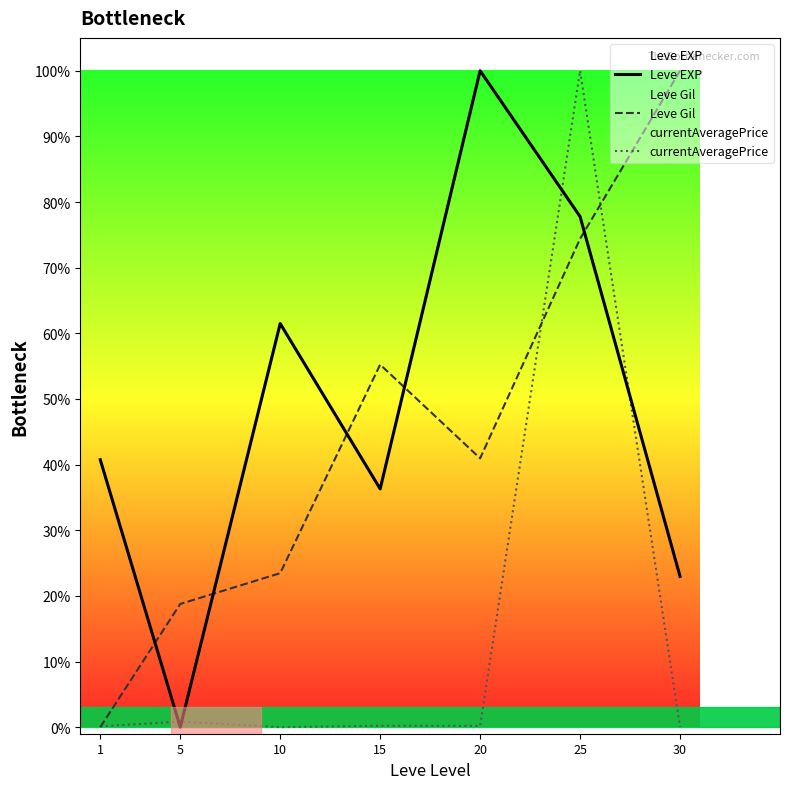

What is the value of the Leve Gil point at the 6th from the left?

74.4